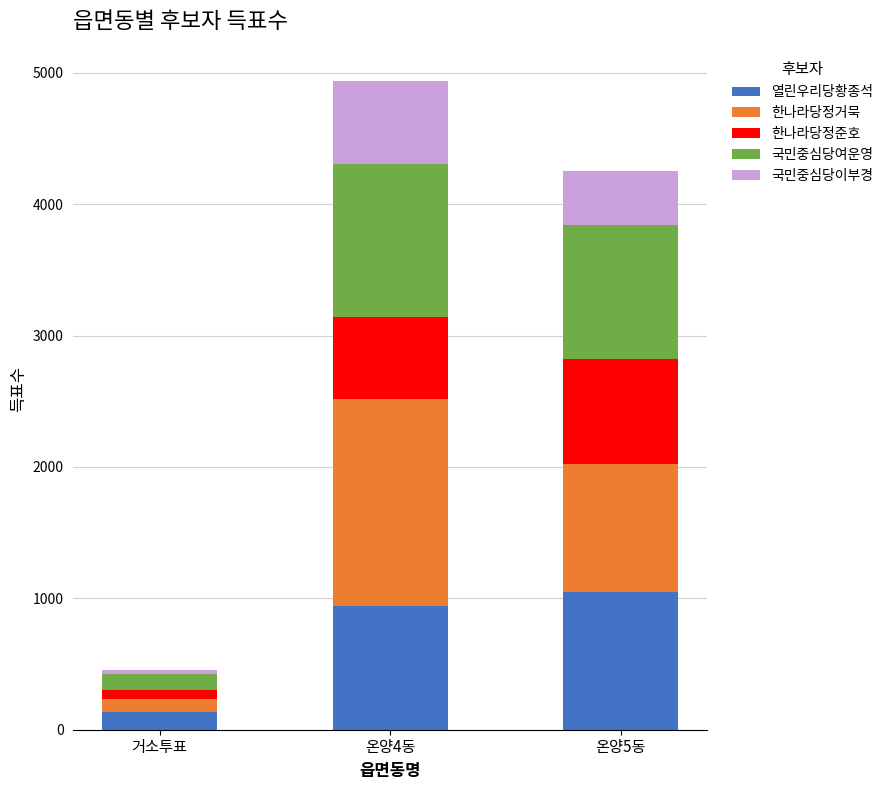

Reading left to right, transcribe the values for 열린우리당황종석.

거소투표=132	온양4동=940	온양5동=1052